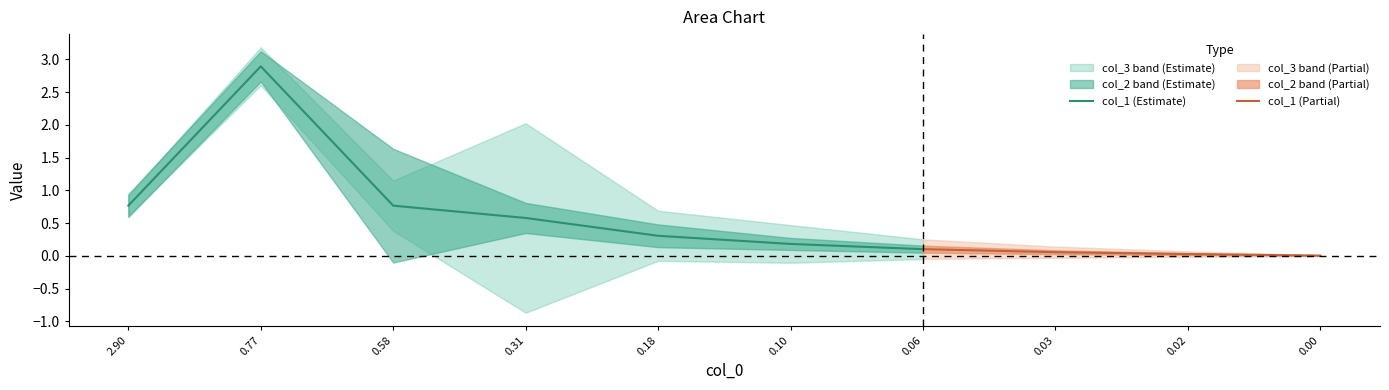

What is the difference between the col_1 values at 9 and 4?

0.3